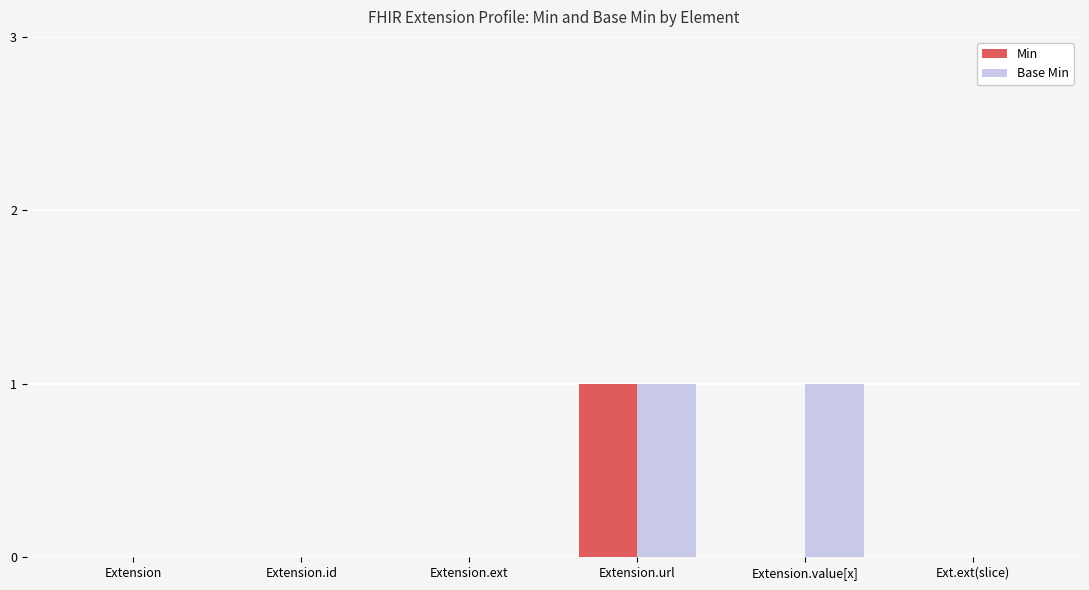

Between Extension.ext and Extension.value[x], which series saw the biggest shift?

Base Min